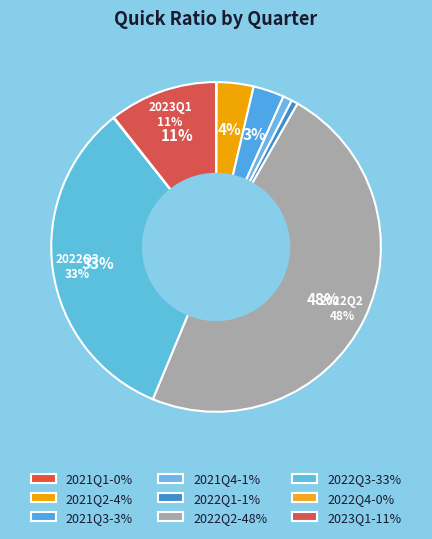

What percentage is the 2021Q4 slice, to the nearest percent?

1%